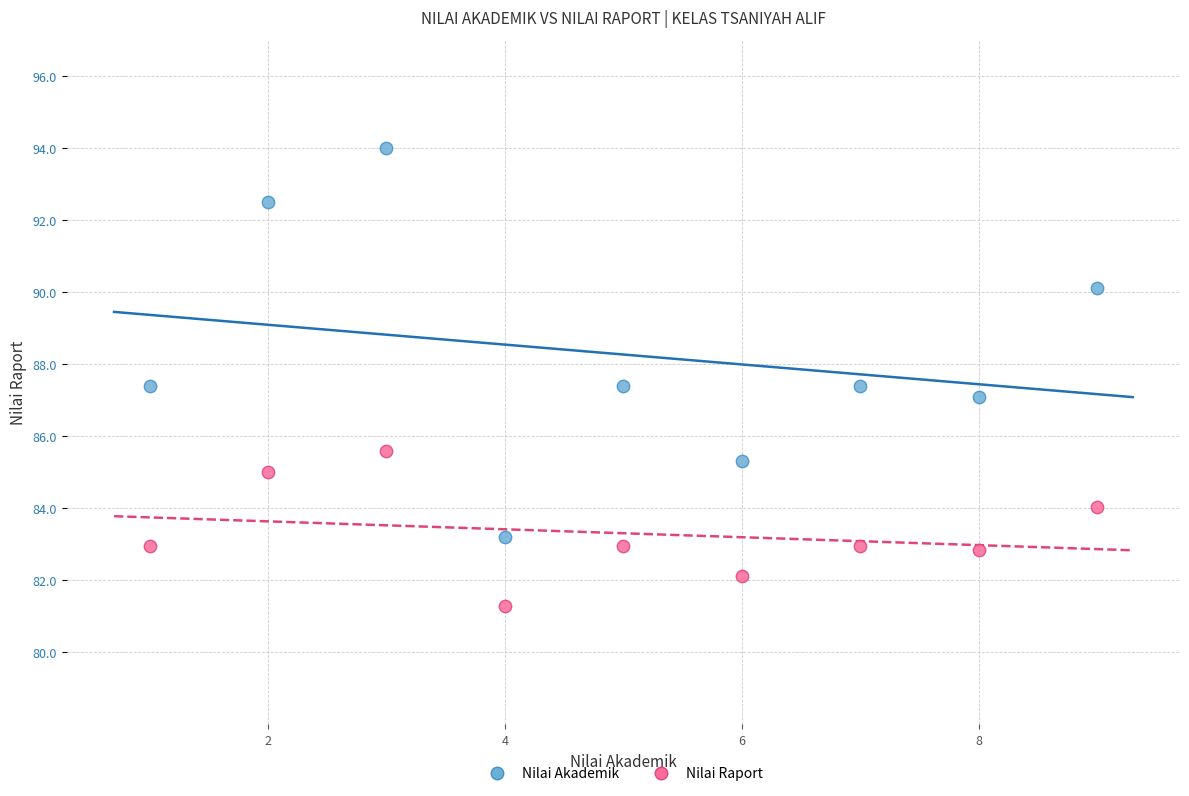

Across all data points, what is the range of X values (max minus min)?

8.0